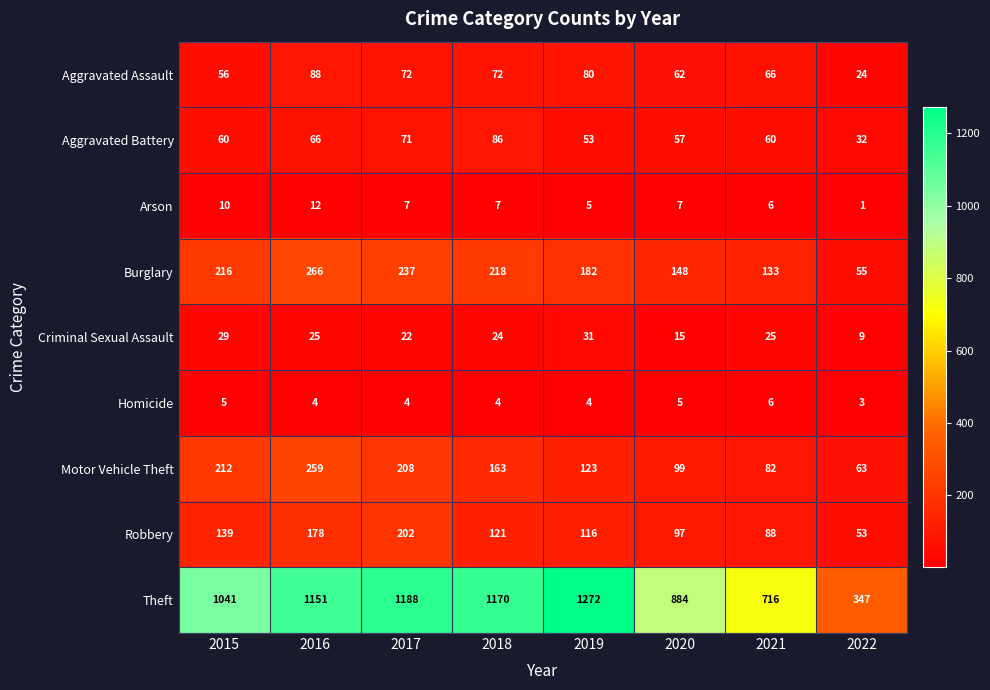

Read the Motor Vehicle Theft value at 2019, to the nearest 5.

125